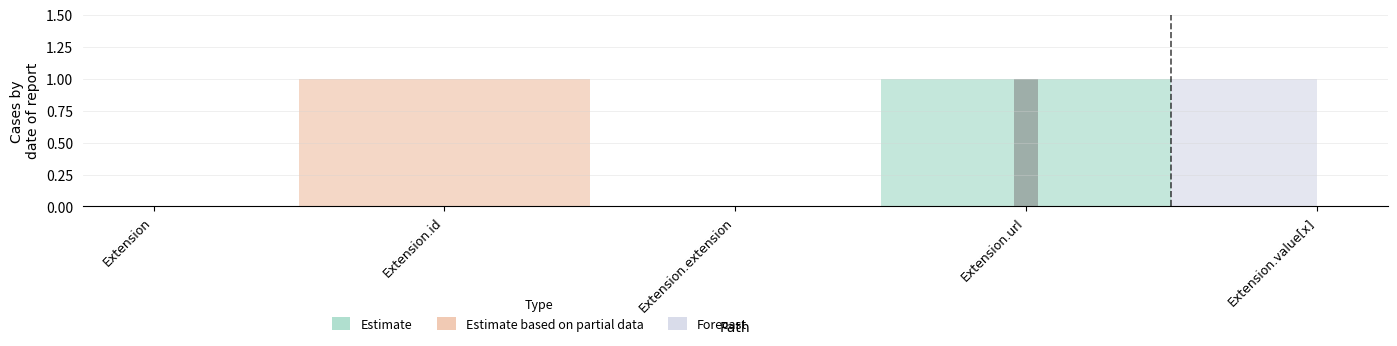

The value at Extension.extension is 0. True or false?

True